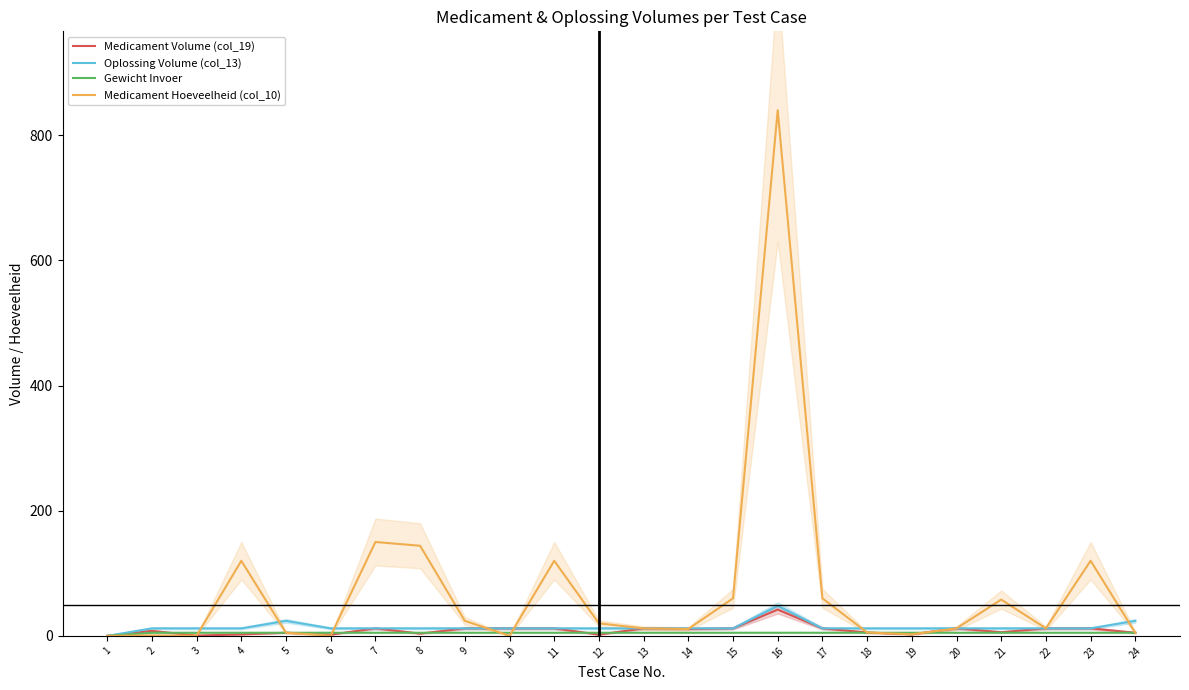

How many intersections are there between Medicament Hoeveelheid (col_10) and Oplossing Volume (col_13)?

8